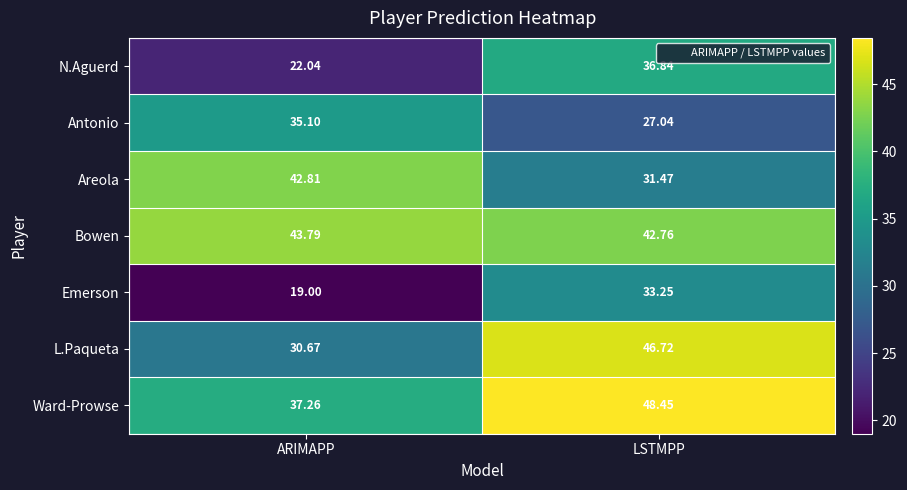

At which label does L.Paqueta reach its peak?

LSTMPP